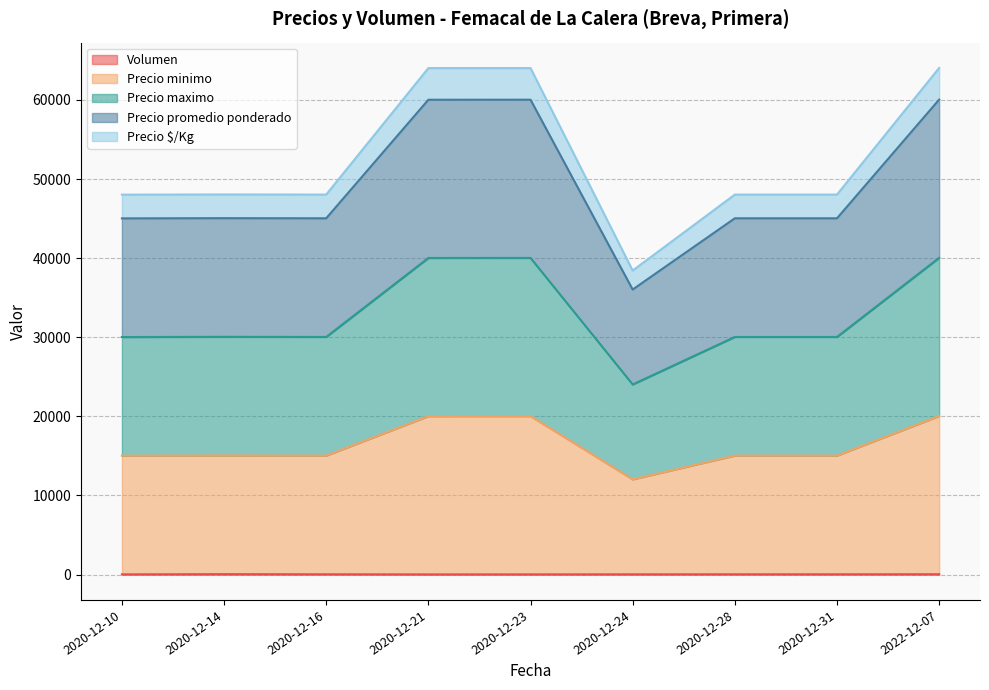

At which category is the sum across all series the highest?

2022-12-07